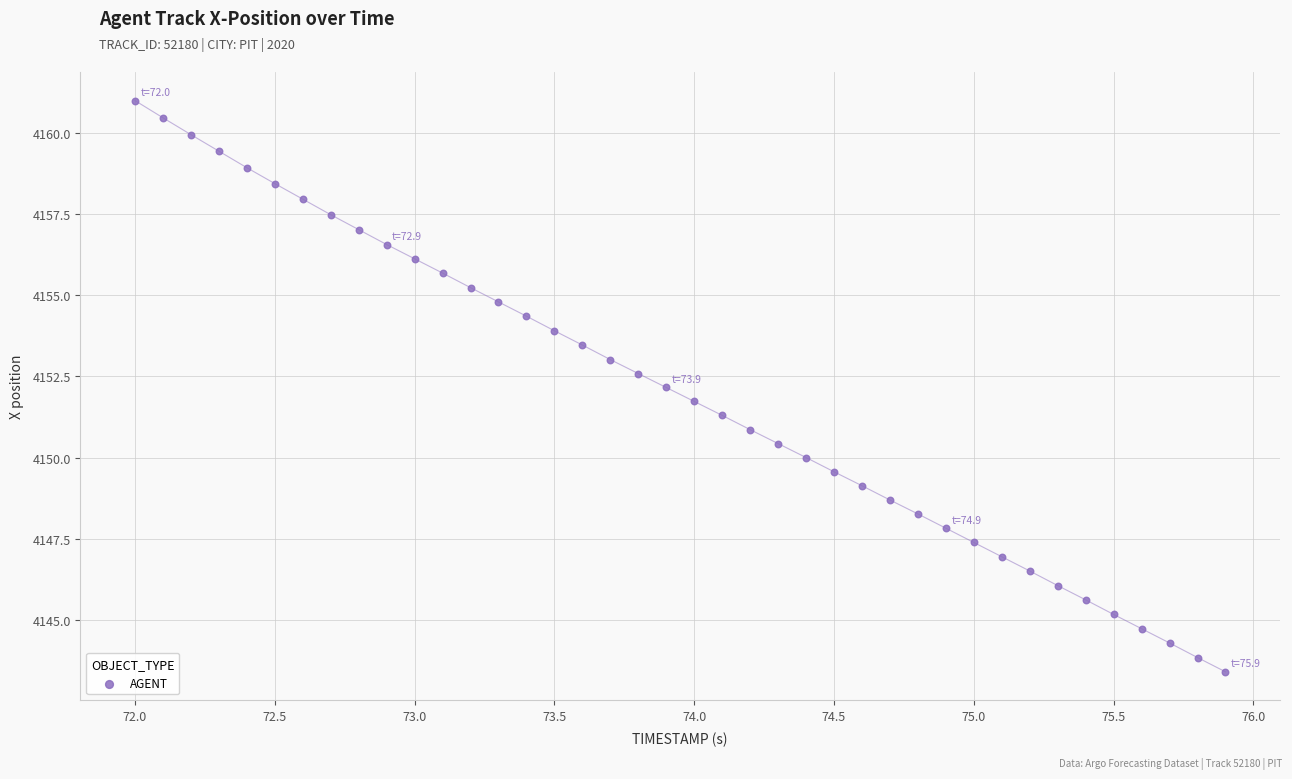

What is the range of X values (max minus min)?

3.9